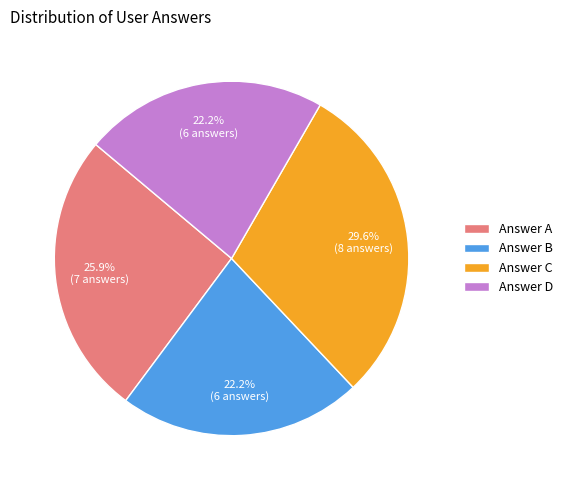

Which has a higher value, Answer C or Answer B?

Answer C